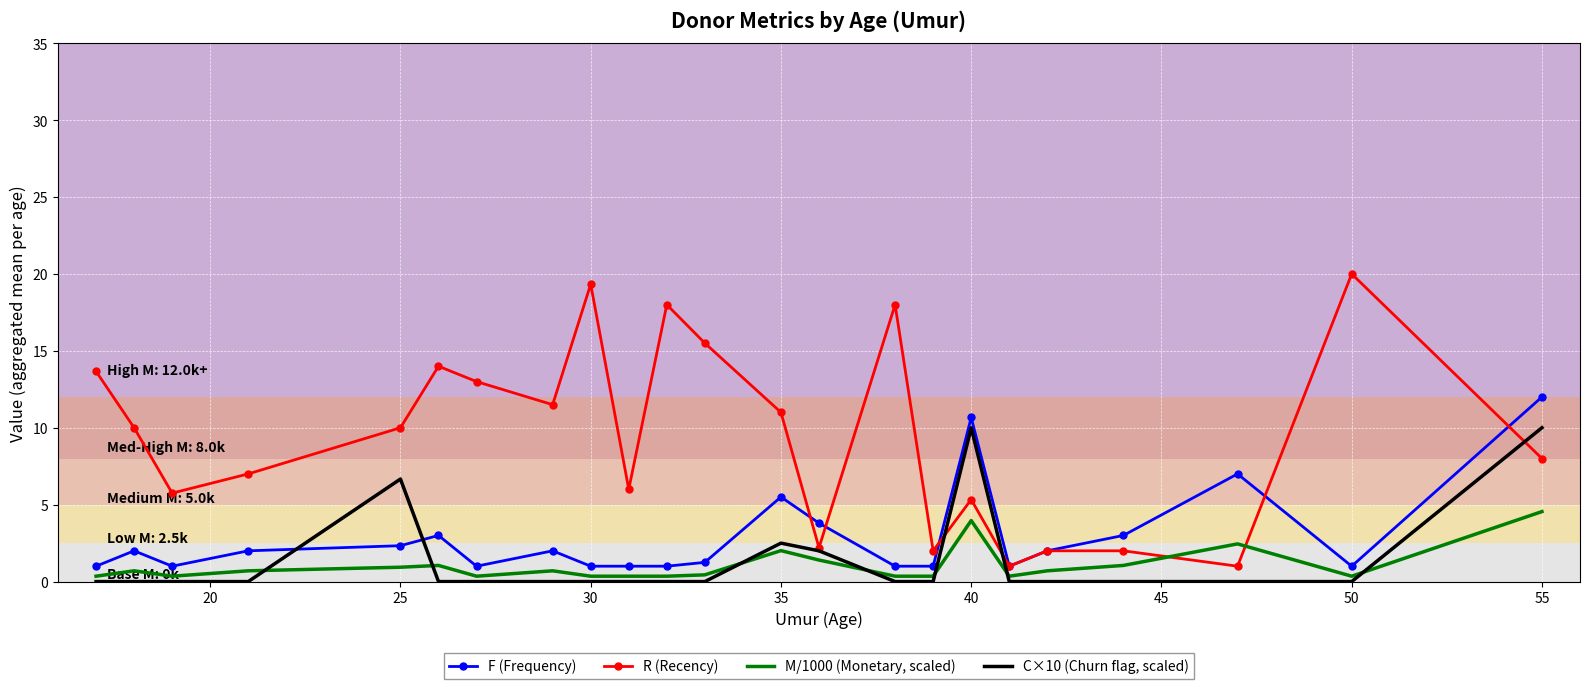

What is the difference between the maximum and second lowest values in the F (Frequency) series?

11.0